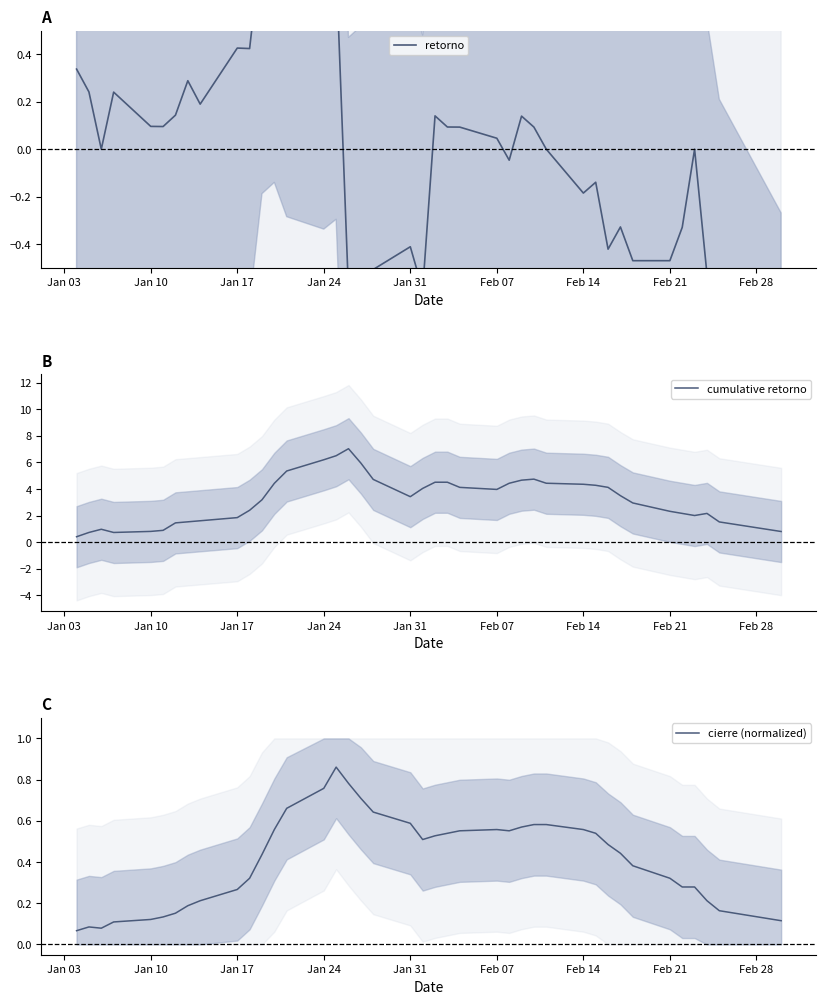

True or false: retorno has more than 1 interior local peaks.

True